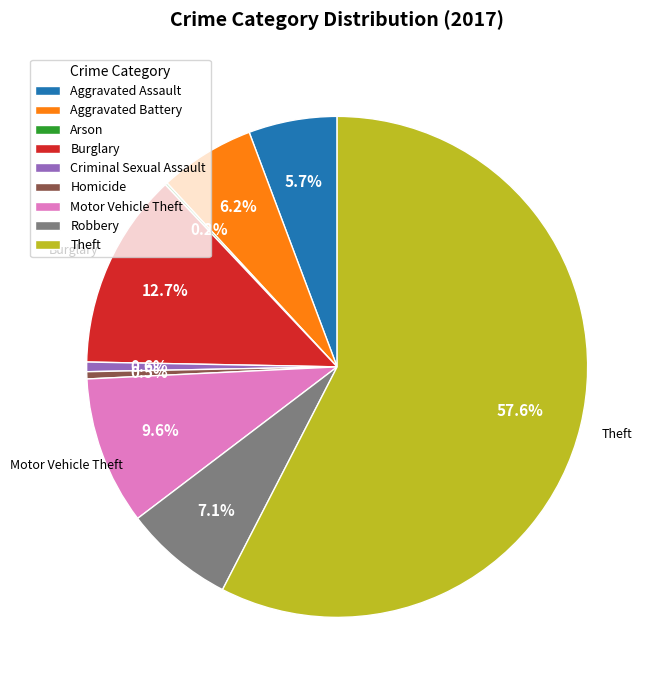

What percentage do Robbery and Burglary together represent?

19.8%